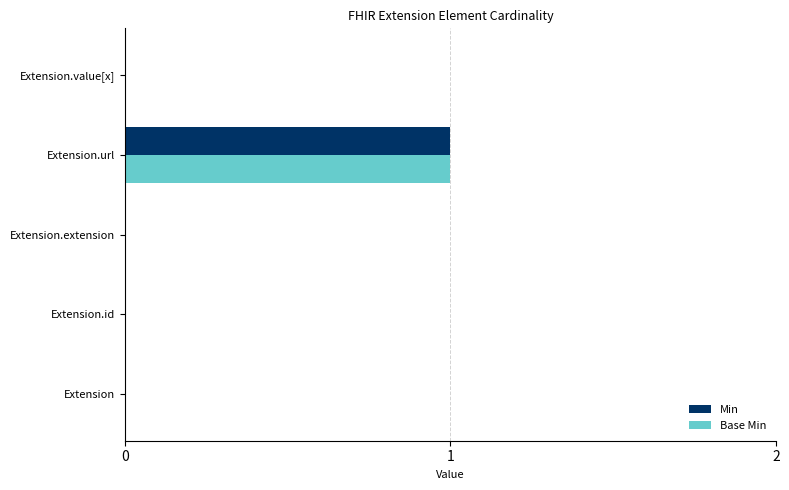

At which category is the sum across all series the highest?

Extension.url